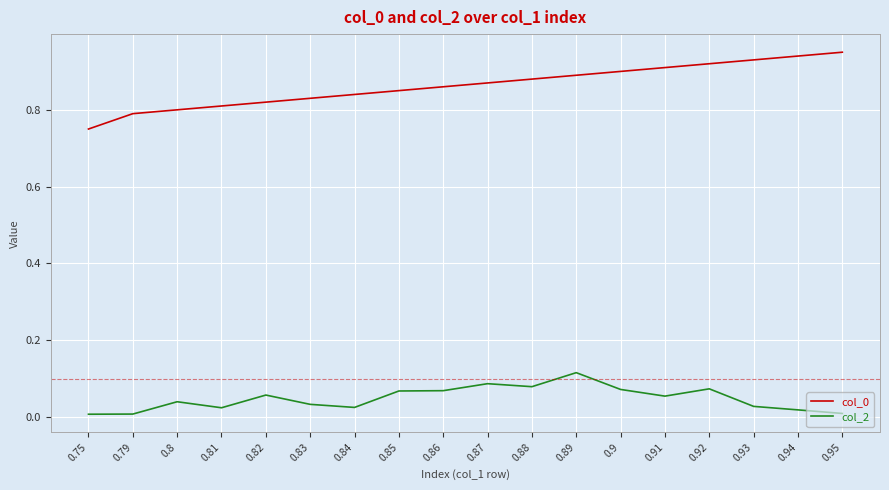

True or false: col_2 and col_0 cross at least once.

False